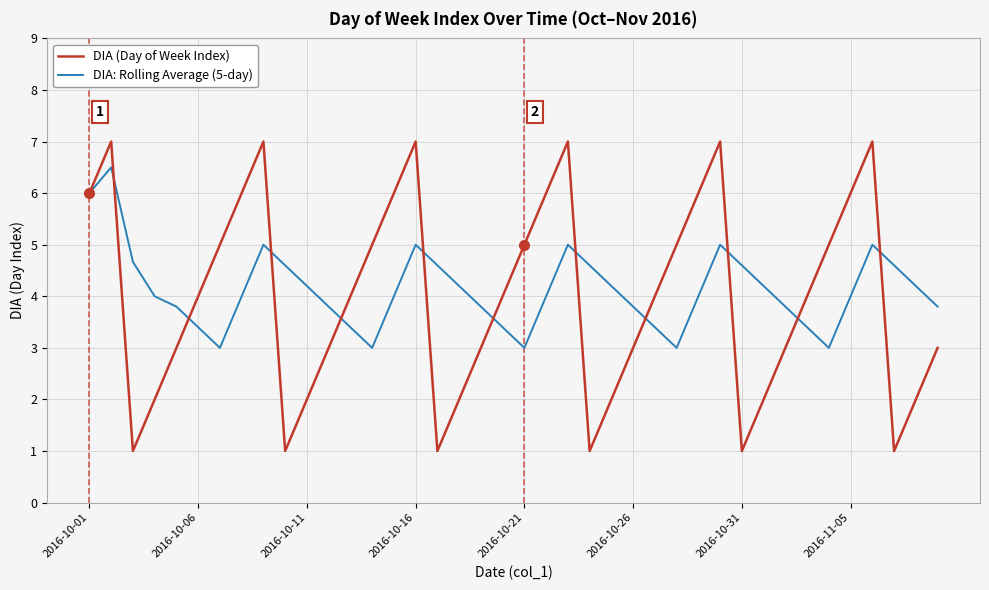

What is the maximum value shown in the chart?

7.0